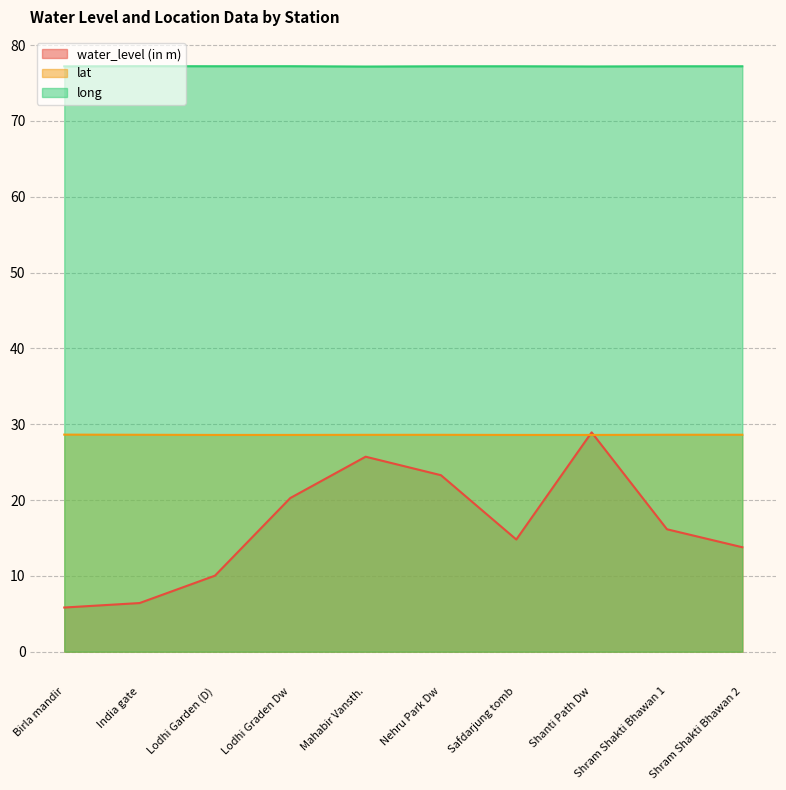

Reading left to right, what are all the values shown in this chart?

water_level (in m): Birla mandir=5.8	India gate=6.4	Lodhi Garden (D)=10.0	Lodhi Graden Dw=20.3	Mahabir Vansth.=25.7	Nehru Park Dw=23.3	Safdarjung tomb=14.8	Shanti Path Dw=28.9	Shram Shakti Bhawan 1=16.1	Shram Shakti Bhawan 2=13.8
lat: Birla mandir=28.6	India gate=28.6	Lodhi Garden (D)=28.6	Lodhi Graden Dw=28.6	Mahabir Vansth.=28.6	Nehru Park Dw=28.6	Safdarjung tomb=28.6	Shanti Path Dw=28.6	Shram Shakti Bhawan 1=28.6	Shram Shakti Bhawan 2=28.6
long: Birla mandir=77.2	India gate=77.2	Lodhi Garden (D)=77.2	Lodhi Graden Dw=77.2	Mahabir Vansth.=77.2	Nehru Park Dw=77.2	Safdarjung tomb=77.2	Shanti Path Dw=77.2	Shram Shakti Bhawan 1=77.2	Shram Shakti Bhawan 2=77.2